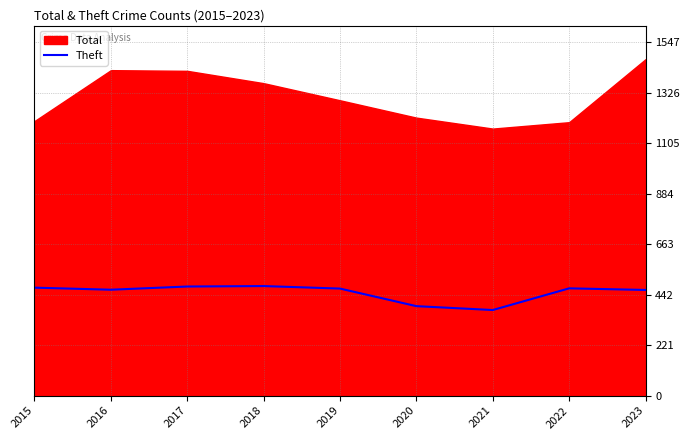

Where is the data nearest to the value 427?

2020